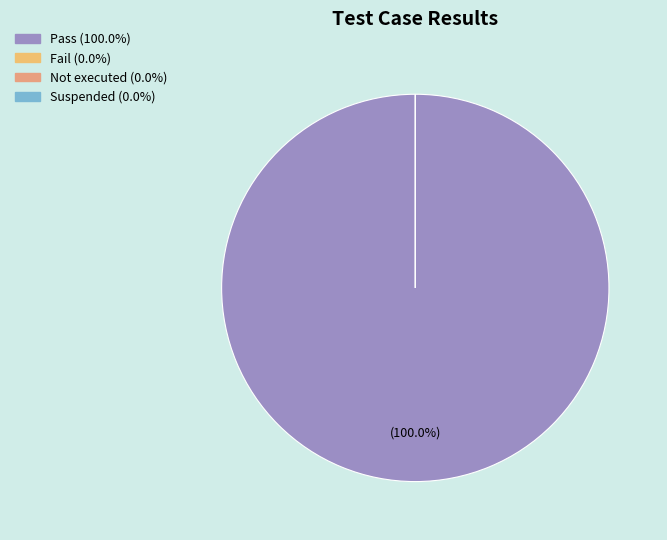

True or false: Fail accounts for 12% of the total.

False